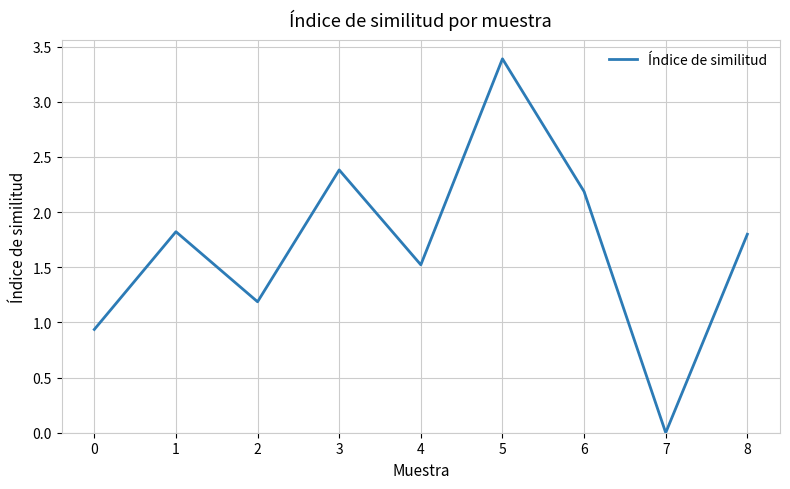

How many values exceed 1?

7